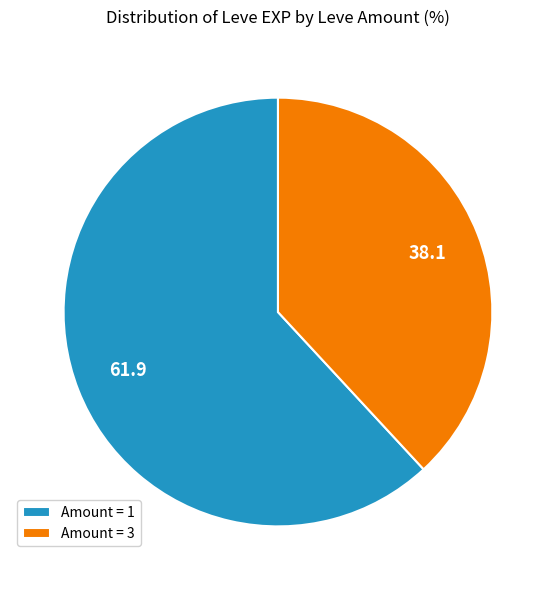

Rank the categories by value from highest to lowest.

Amount = 1, Amount = 3